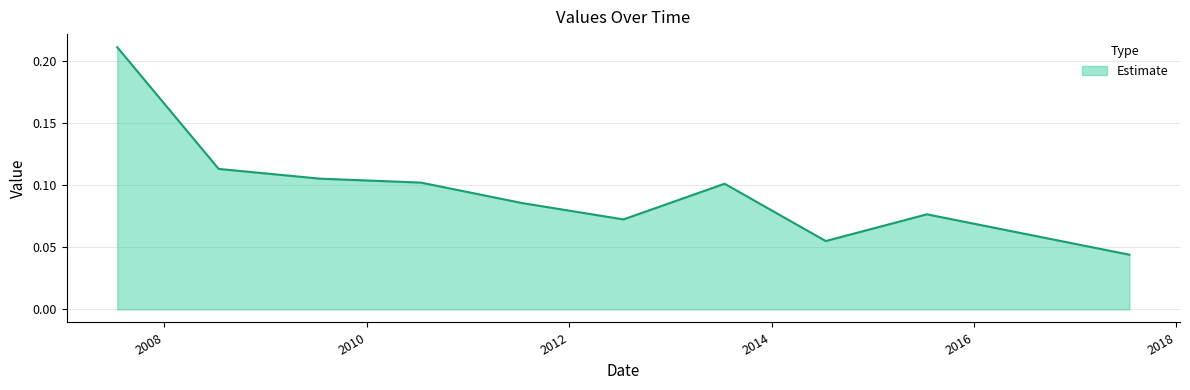

What is the label of the 9th point from the right?

2008-07-15